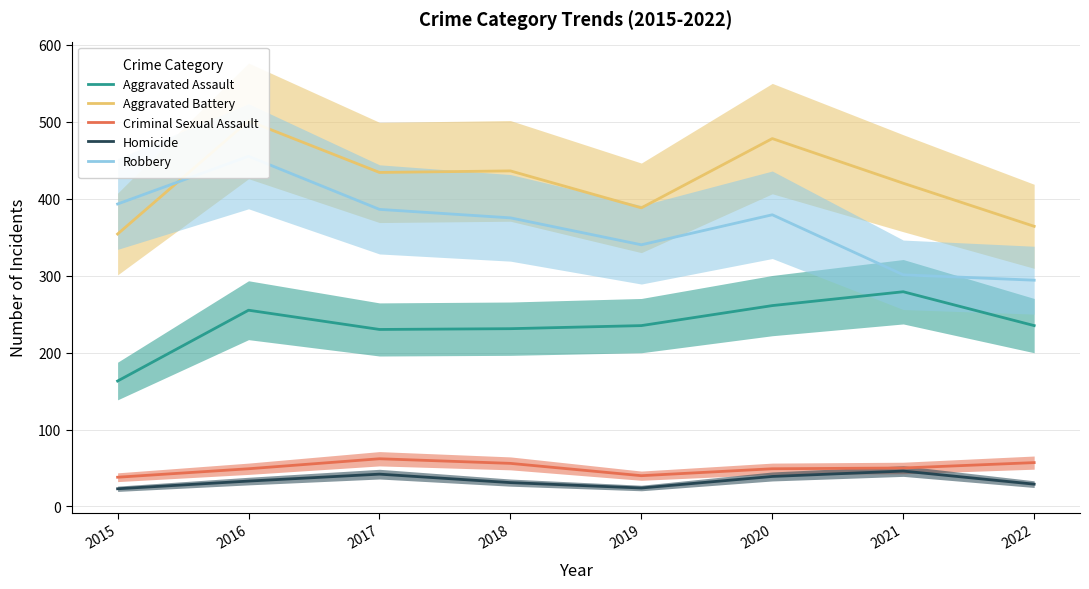

Rank the series by their maximum value, from highest to lowest.

Aggravated Battery, Robbery, Aggravated Assault, Criminal Sexual Assault, Homicide